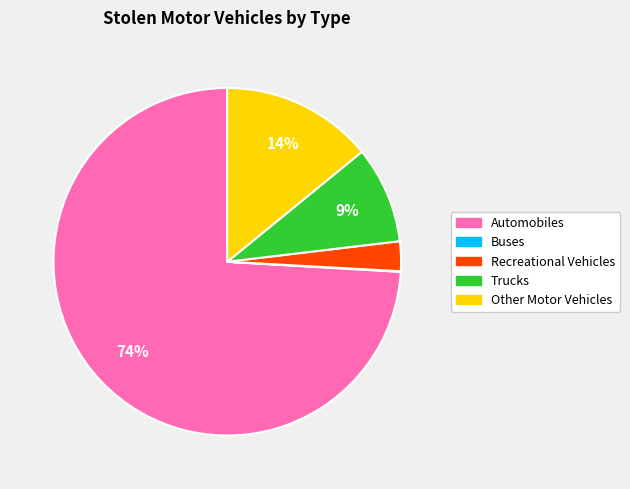

Which slice represents more than half of the pie?

Automobiles